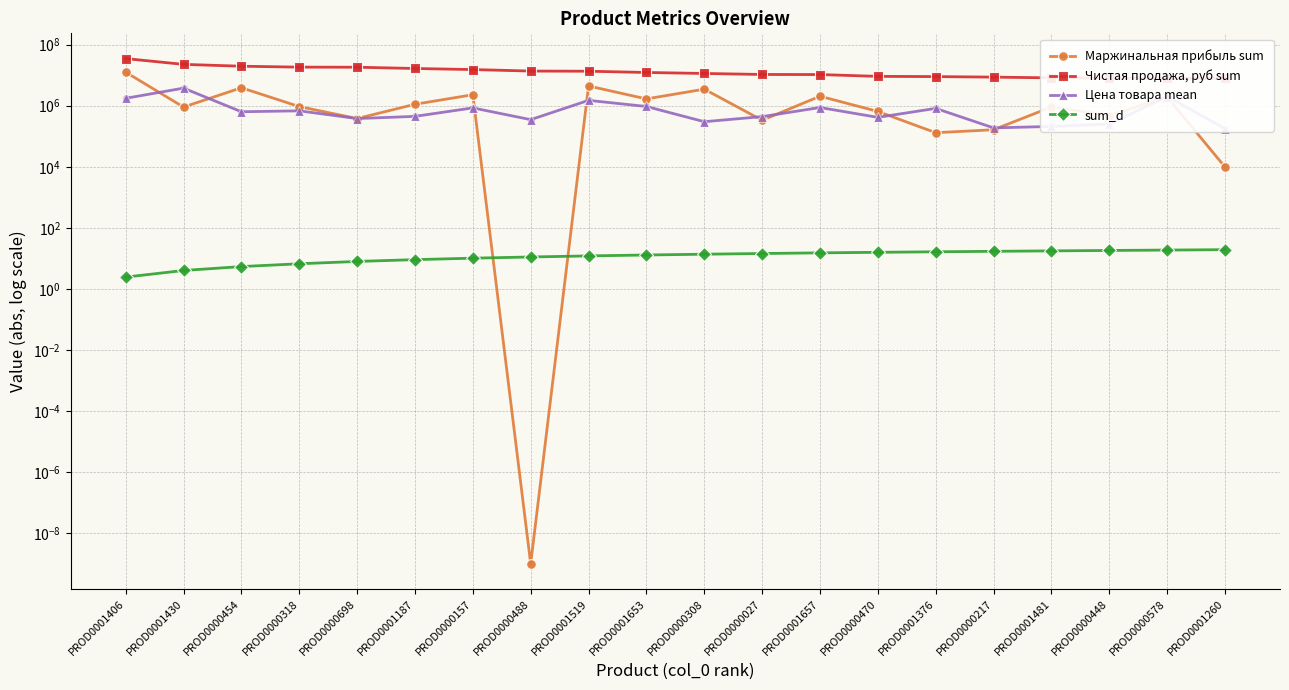

What is the total value across all series at PROD0001481?

9311196.0